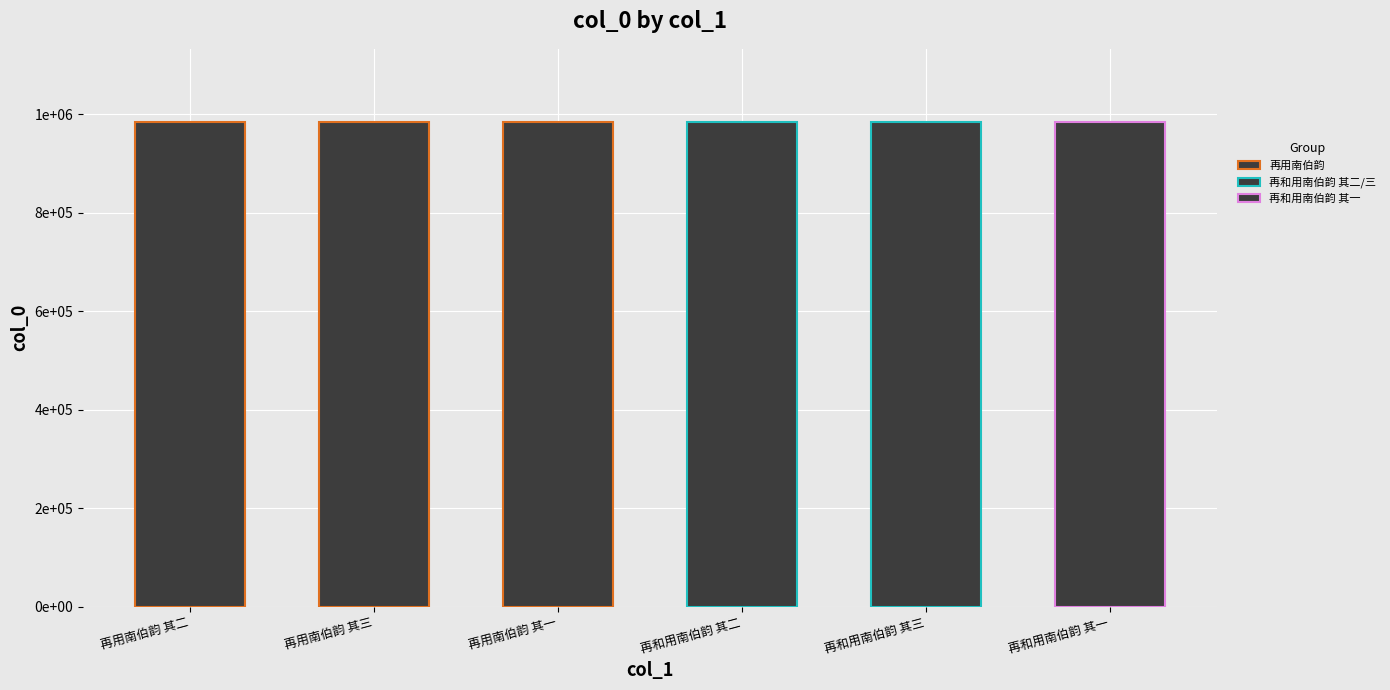

What is the label of the 6th bar from the left?

再和用南伯韵 其一